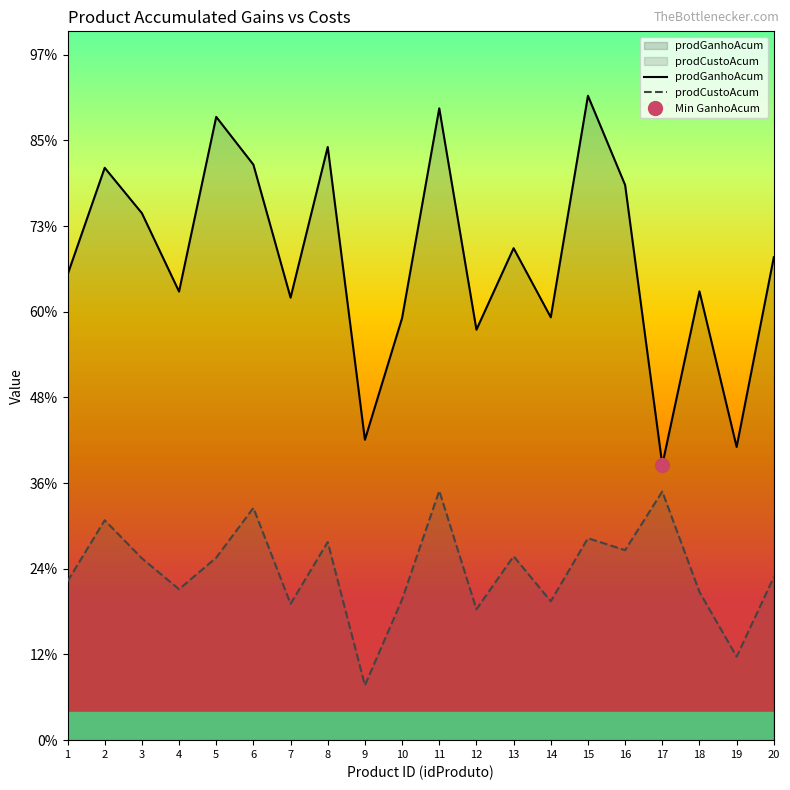

Which series has the largest total across all categories?

prodGanhoAcum